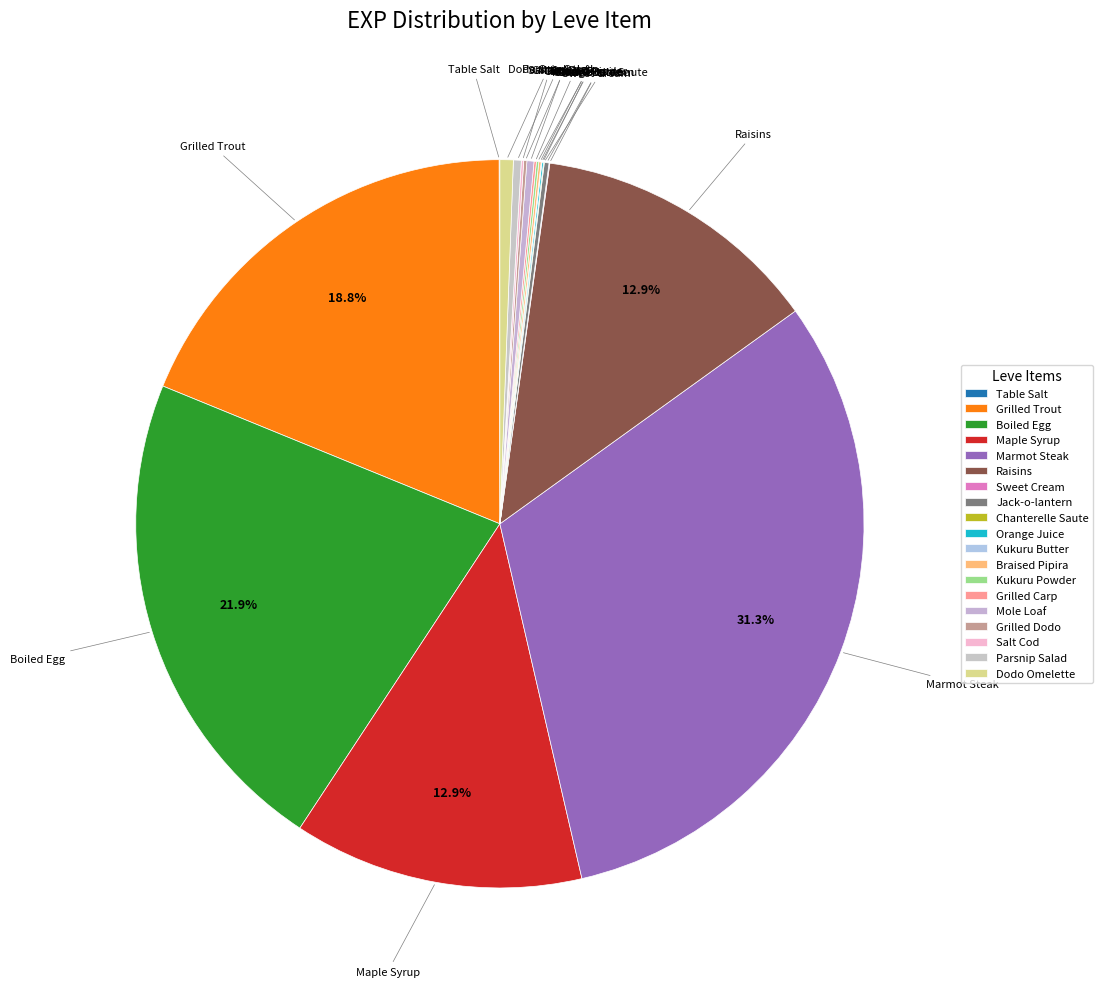

Which category has the smallest portion of the pie?

Table Salt